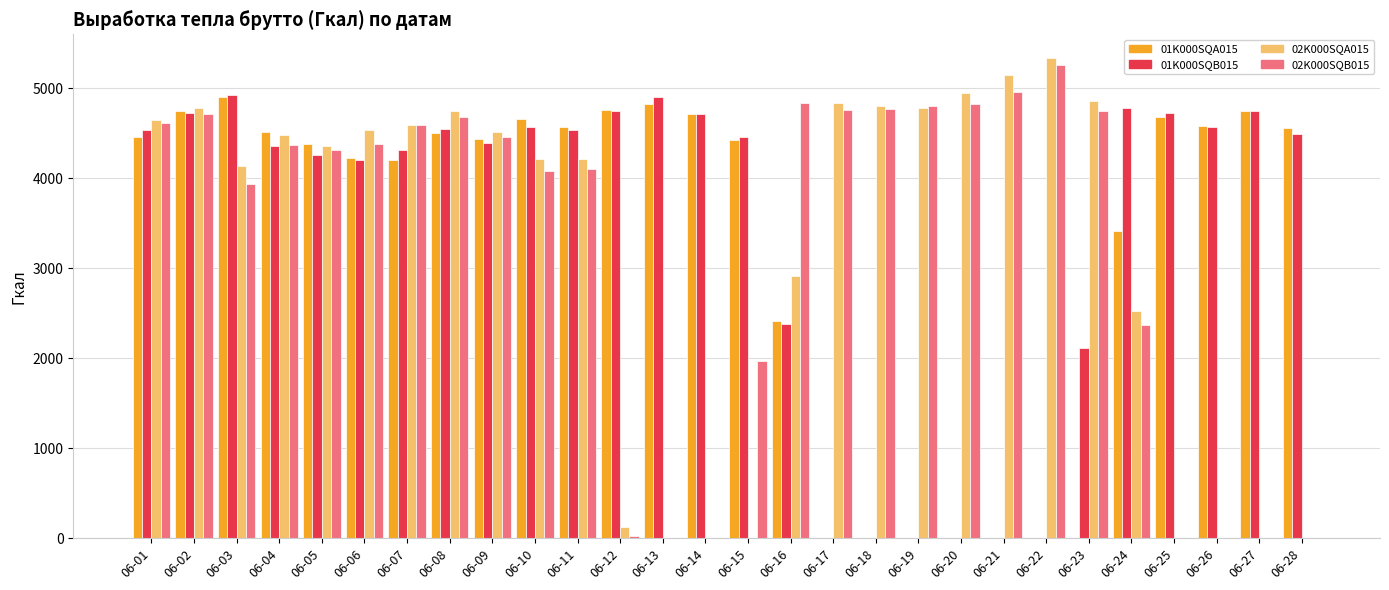

What is the greatest value displayed?

5331